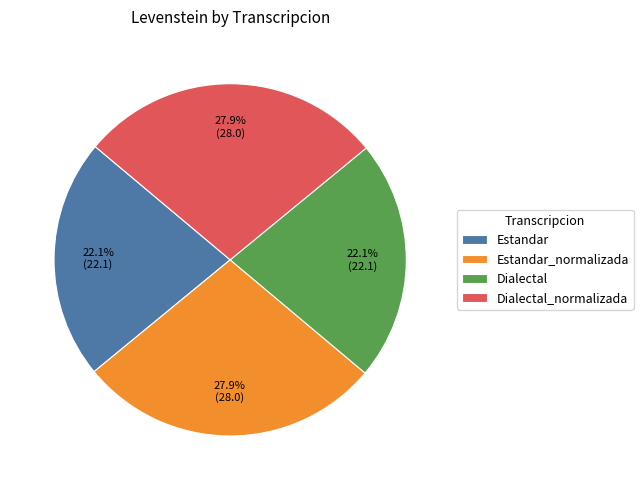

Does any single category account for the majority?

No